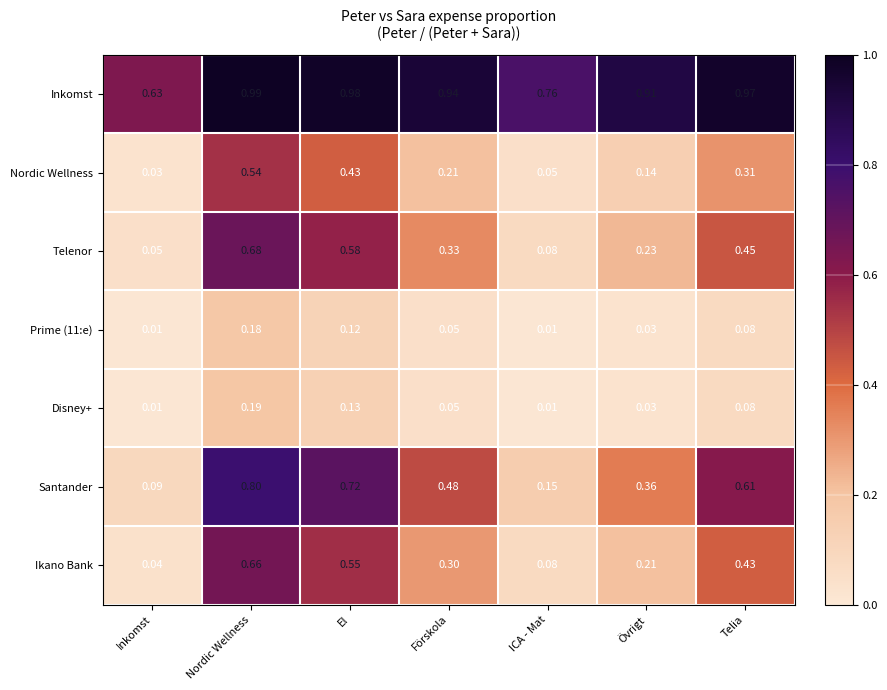

Which series has the largest total across all categories?

Inkomst